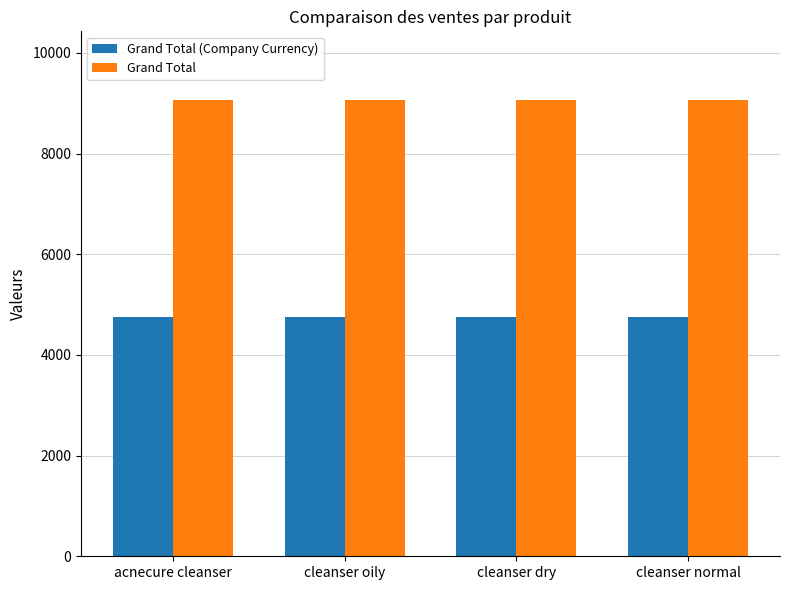

What are all the series names shown in the legend?

Grand Total (Company Currency), Grand Total